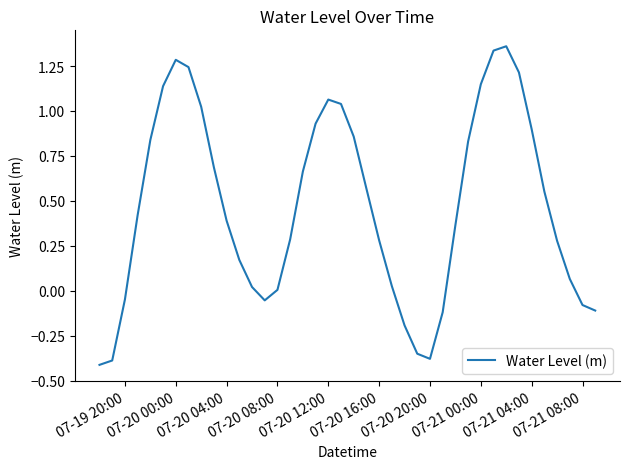

Does the chart have visible grid lines?

No